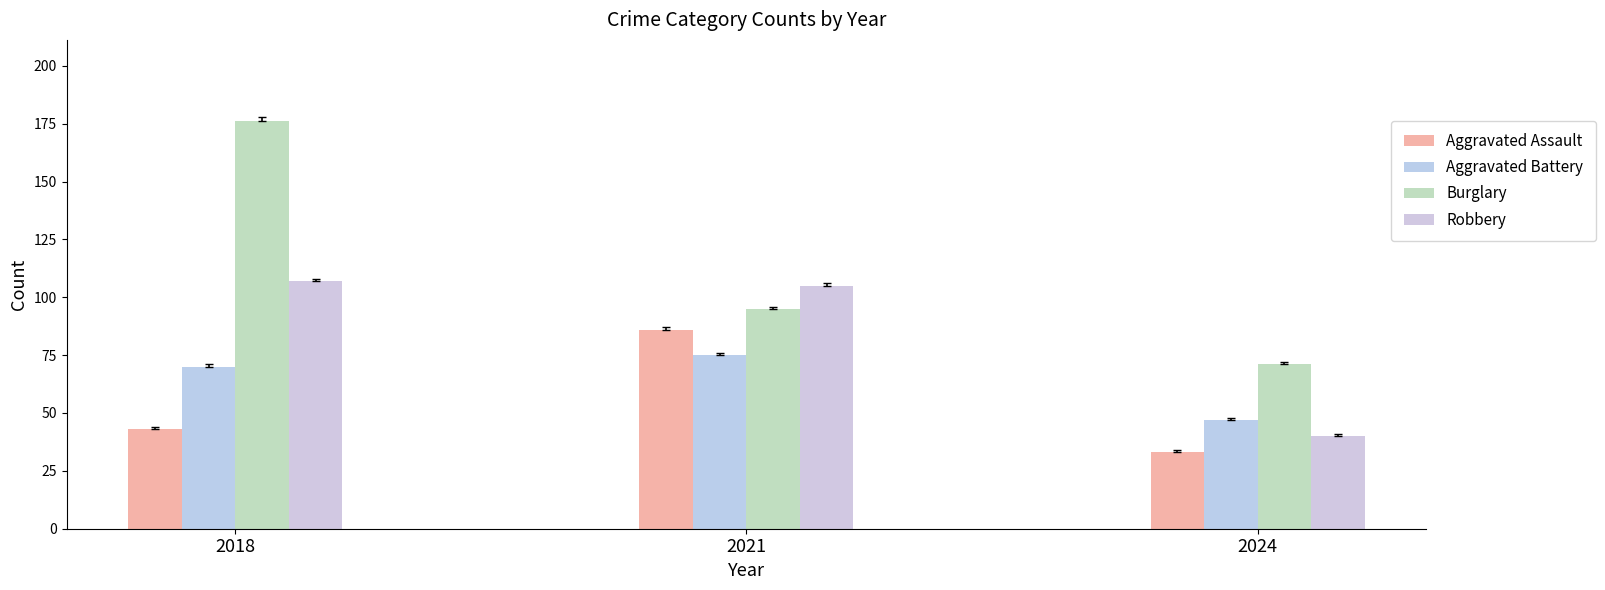

What is the maximum value shown in the chart?

176